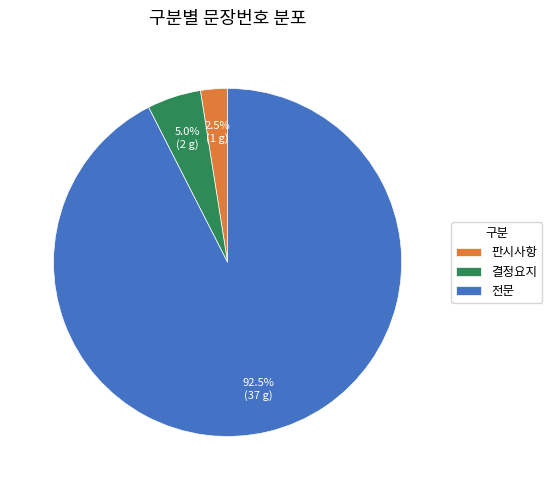

To the nearest percent, what is the difference between the largest and smallest slice percentages?

90%